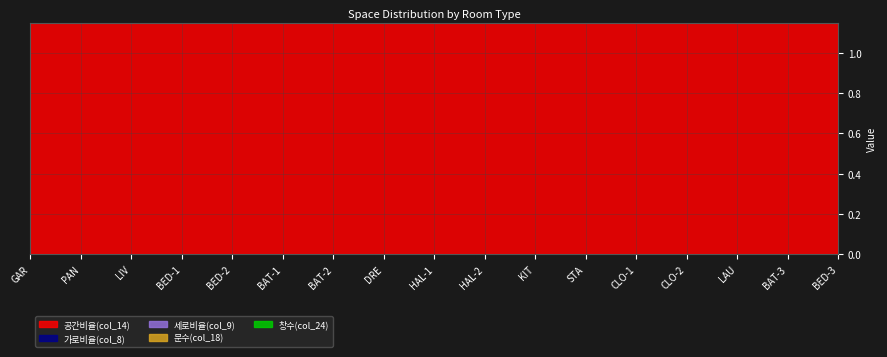

What is the difference between the maximum and minimum values in the 문수(col_18) series?

1.0